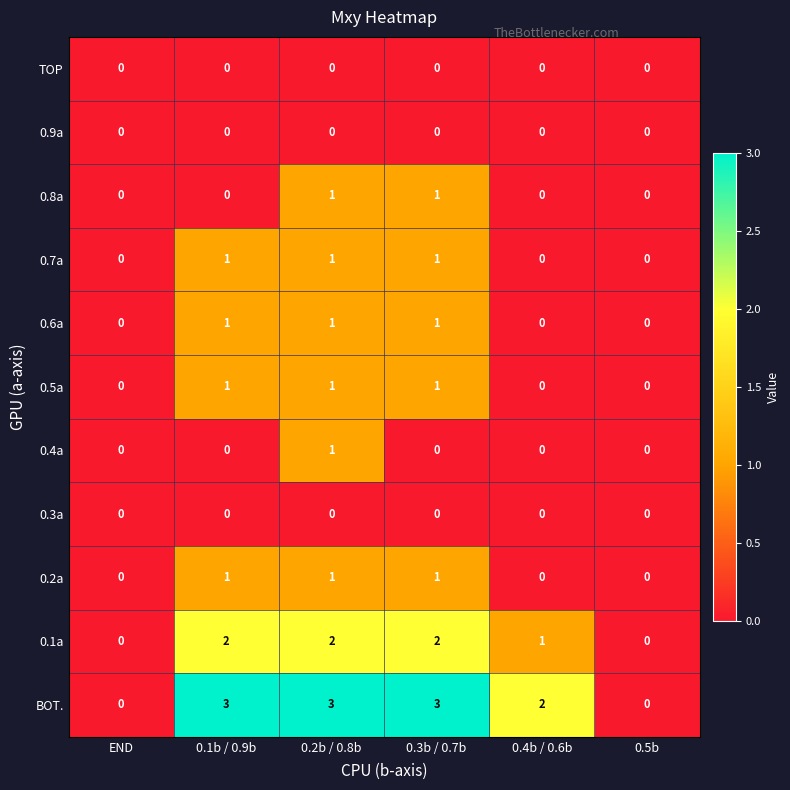

How many BOT. values are between 0 and 3?

6